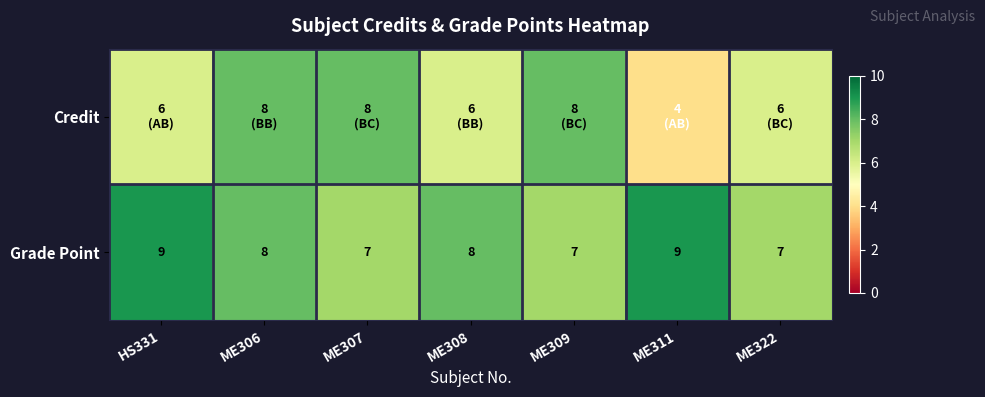

Count the number of data series in this chart.

2